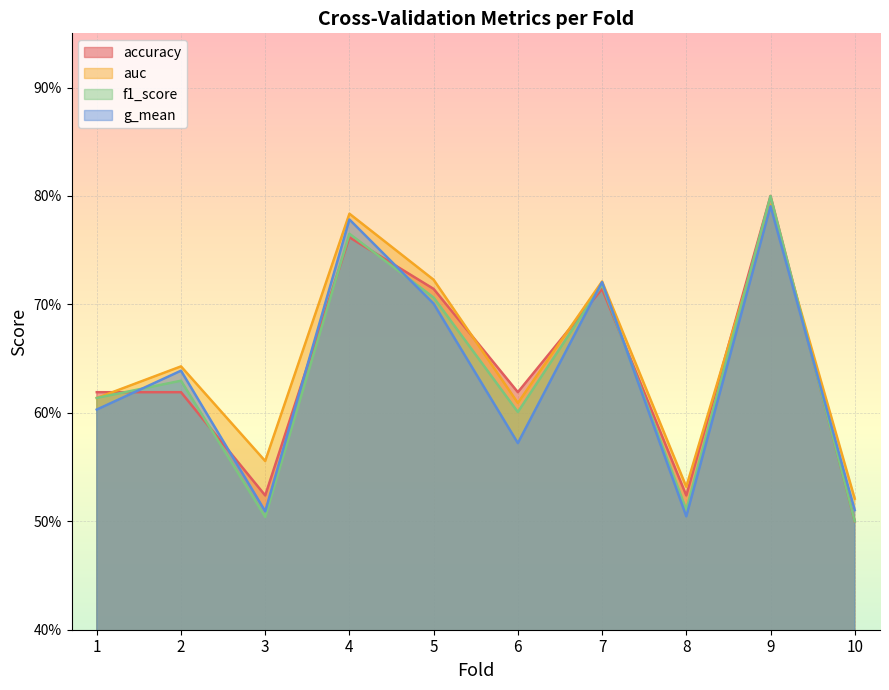

What is the sum of the auc values at 2 and 5?

1.4